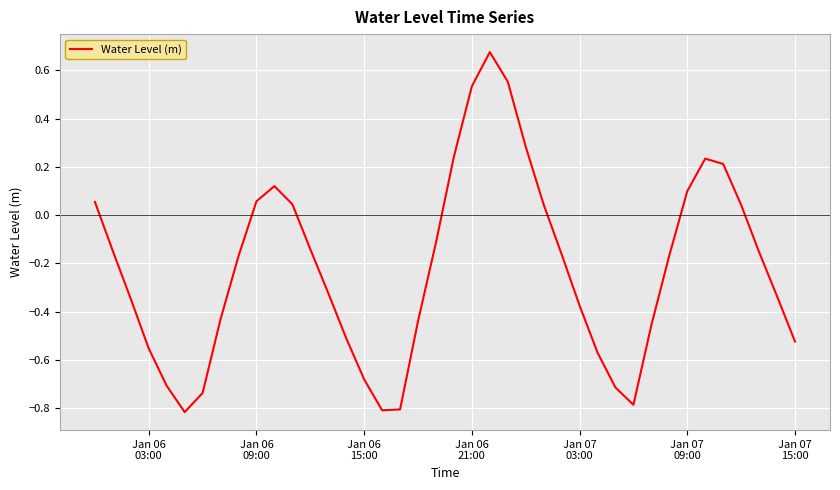

What is the minimum value shown in the chart?

-0.8